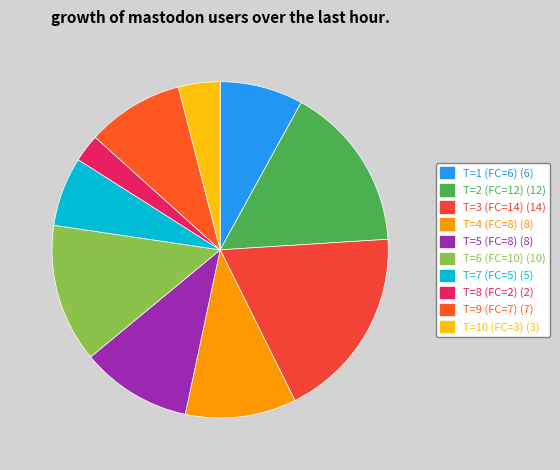

How many segments does this pie chart have?

10